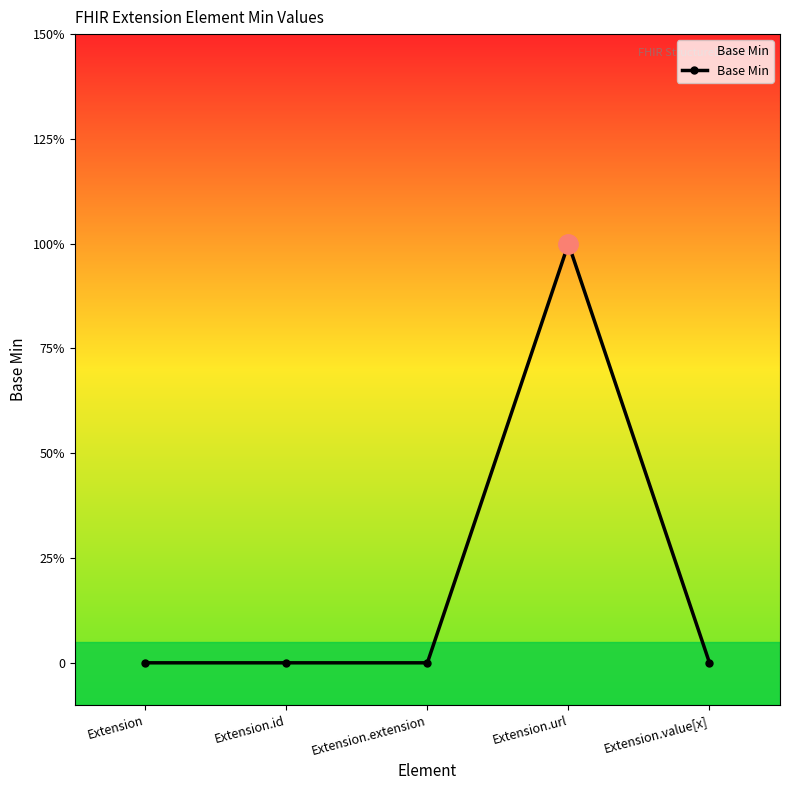

Does the chart have visible grid lines?

No